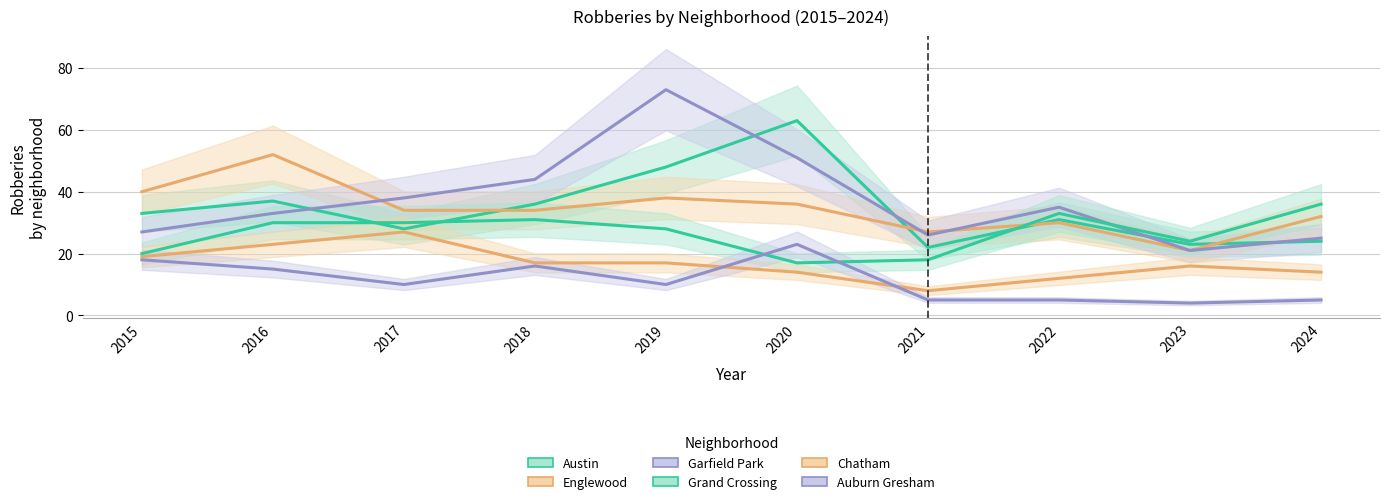

Is it true that Grand Crossing equals 20 at 2015?

True